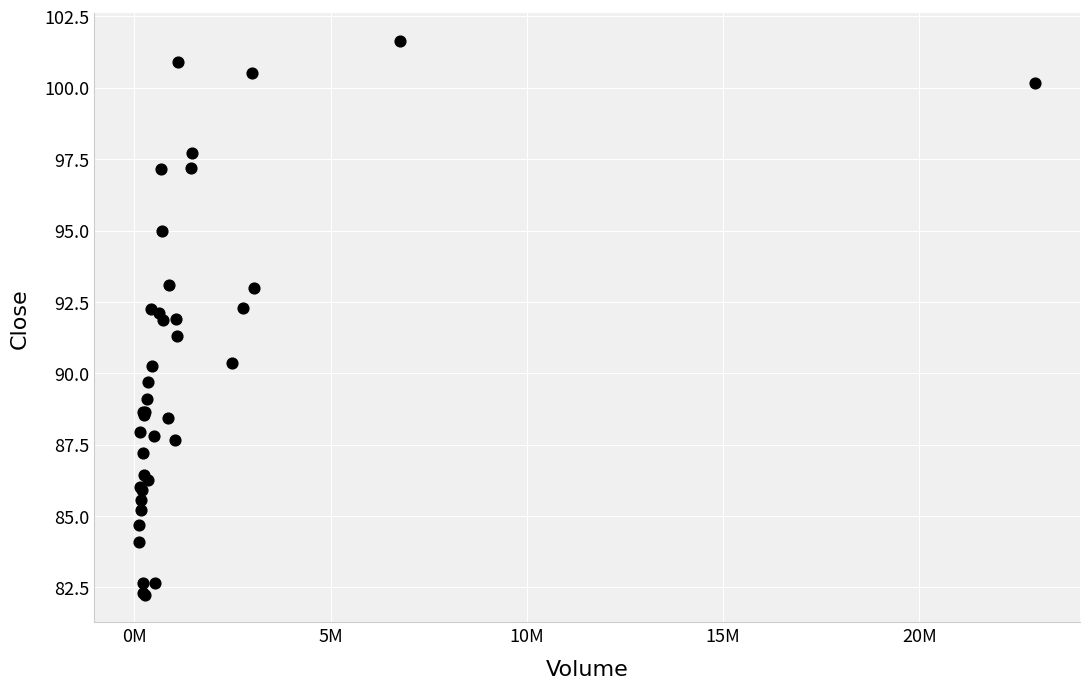

What Y value in the scatter plot is closest to 91?

91.3